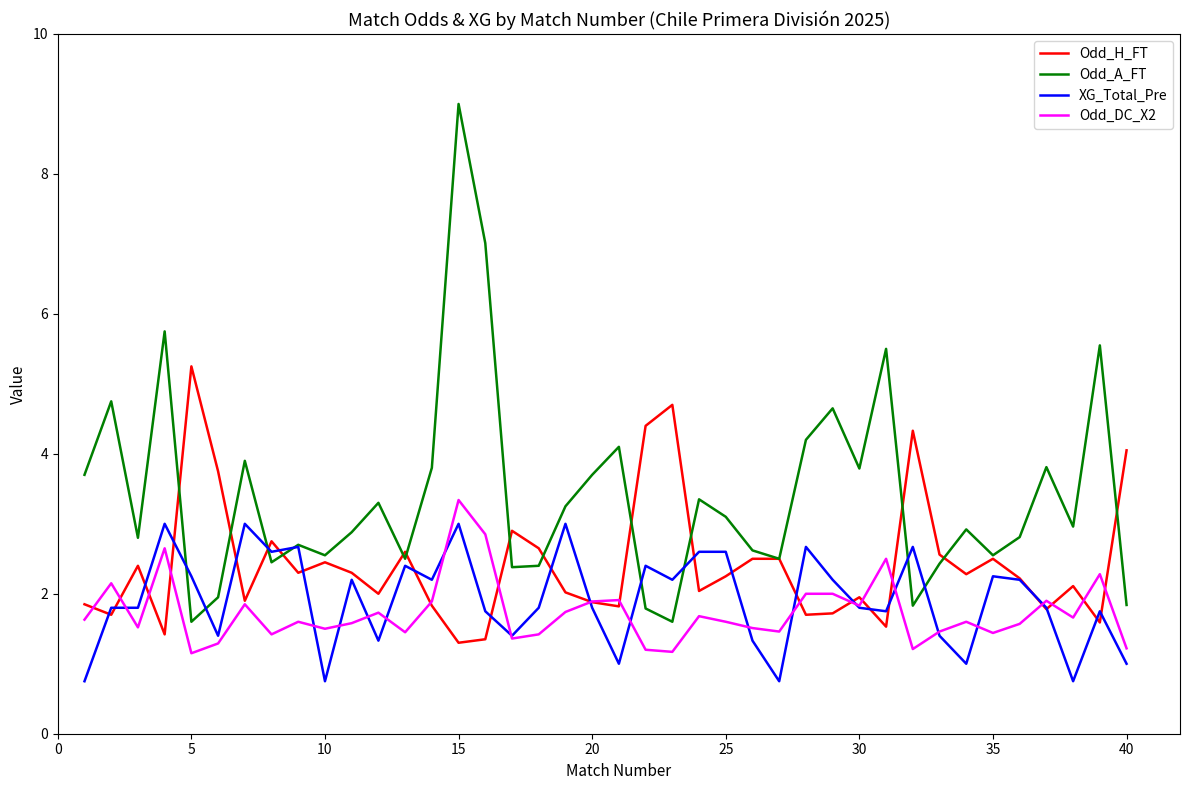

In Odd_H_FT, how many points are lower than both neighbors (excluding endpoints)?

13